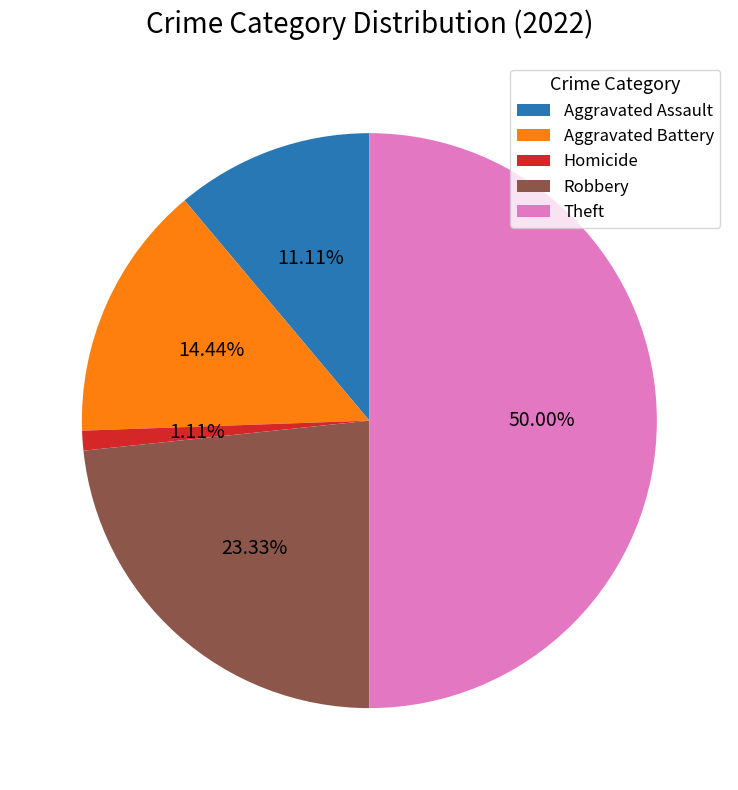

Which category has the biggest portion of the pie?

Theft